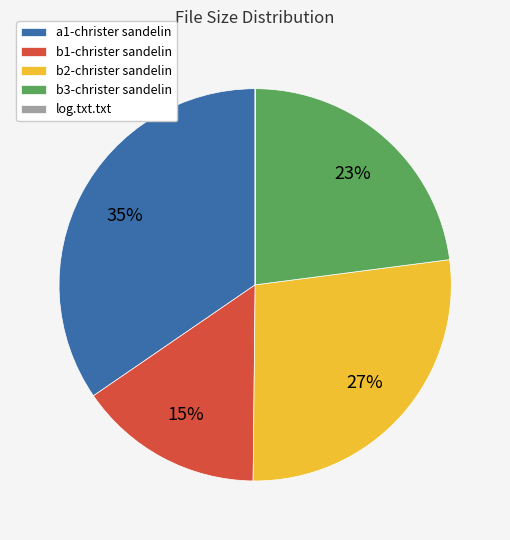

Approximately how many times larger is the value at a1-christer sandelin compared to b2-christer sandelin?

1.3